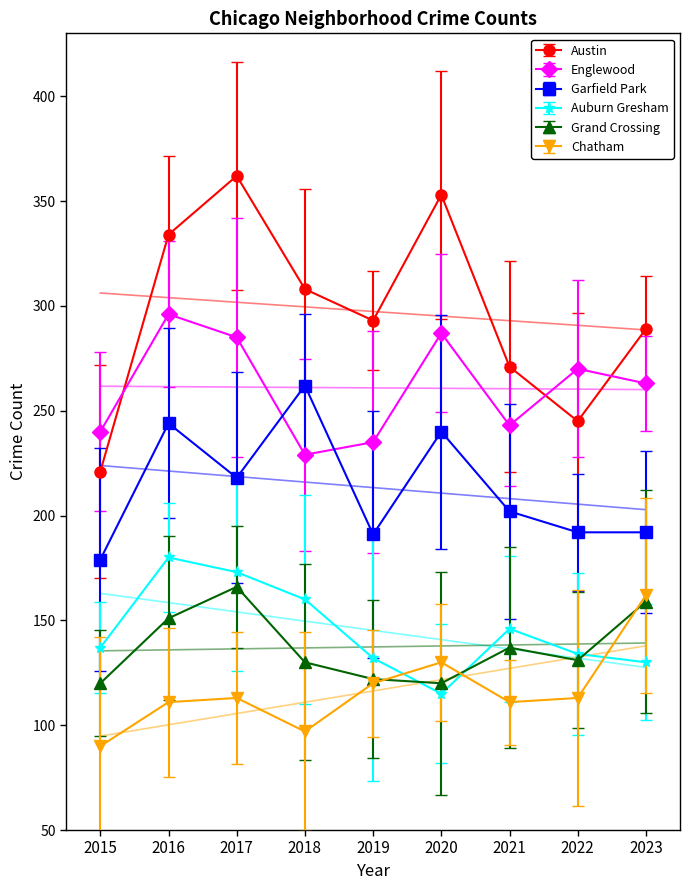

The Englewood series shows 287 at 2020. True or false?

True